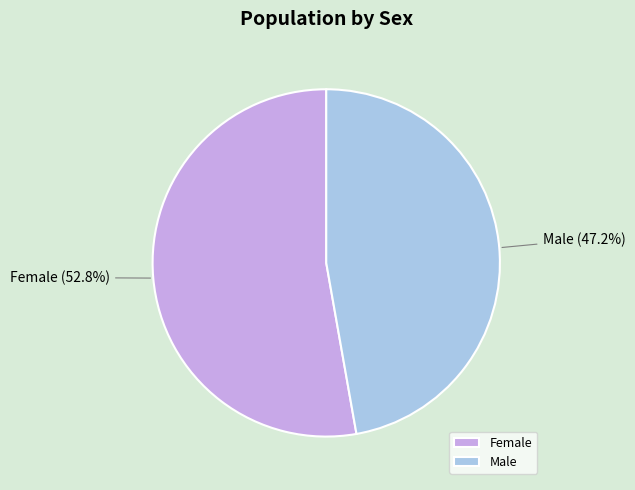

Does Female account for over 50% of the chart?

Yes